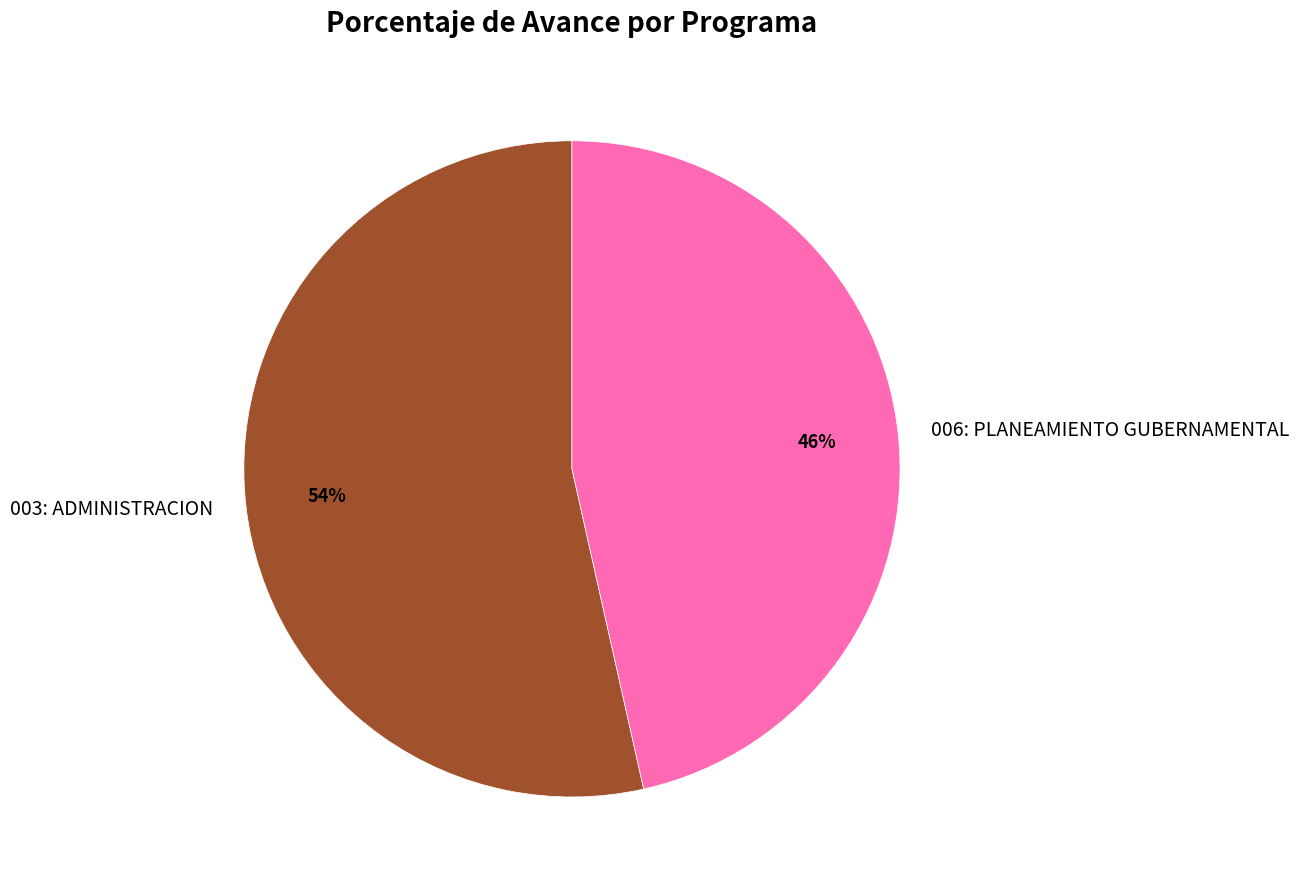

To the nearest percent, what portion does 003: ADMINISTRACION represent?

54%